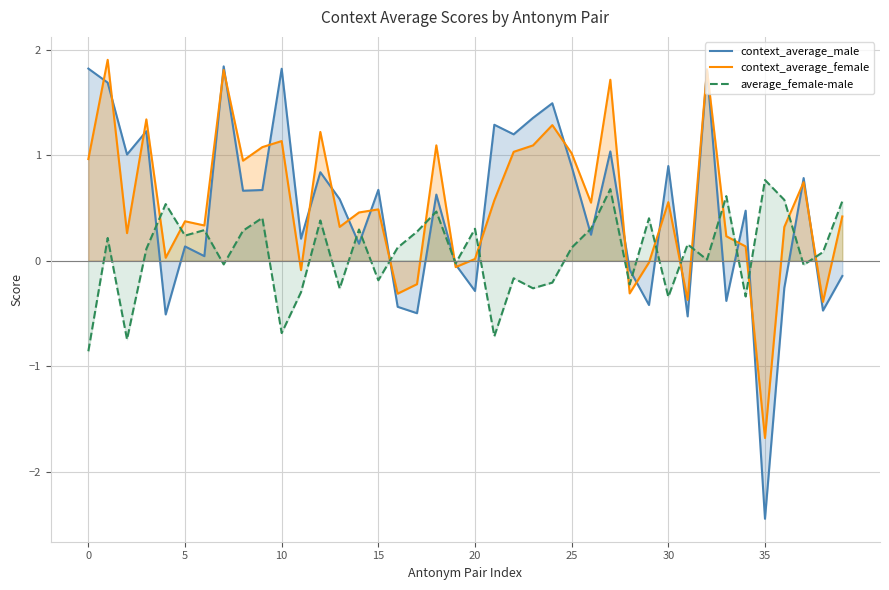

Is the value of context_average_male at 27 greater than the value of context_average_female at 26?

Yes